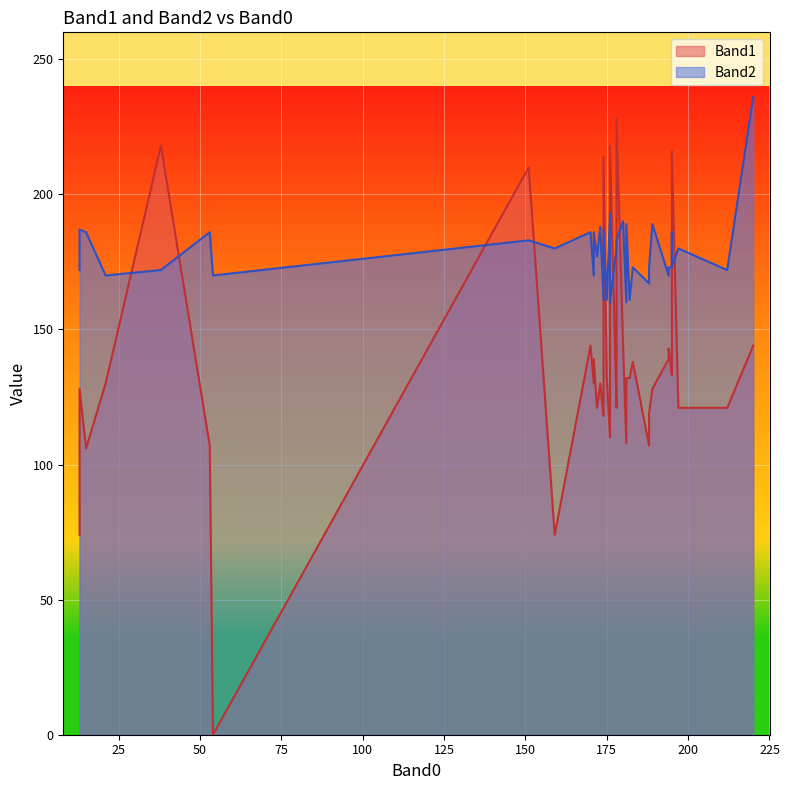

What is the sum of the Band1 values at 6 and 13?

350